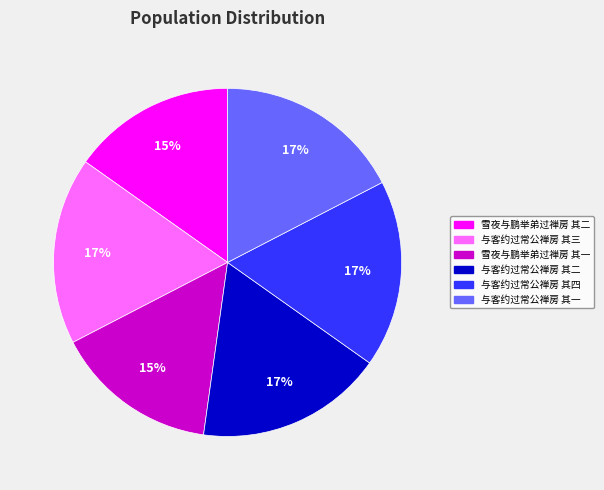

What is the ratio of the value at 雪夜与鹏举弟过禅房 其二 to the value at 与客约过常公禅房 其三?

0.9